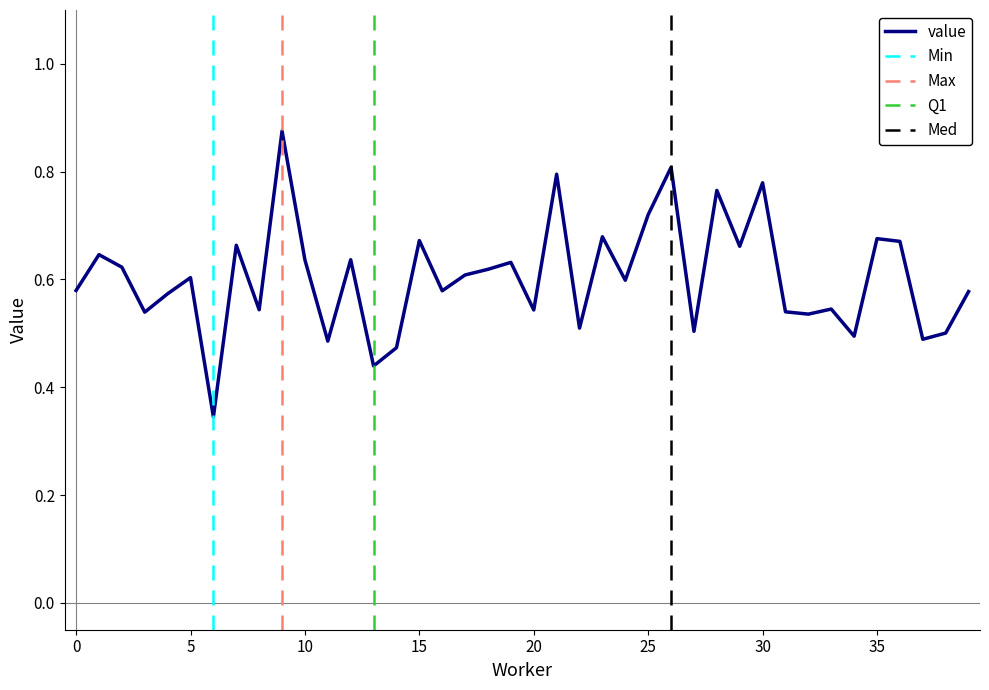

The value at 22 is 0.1. True or false?

False